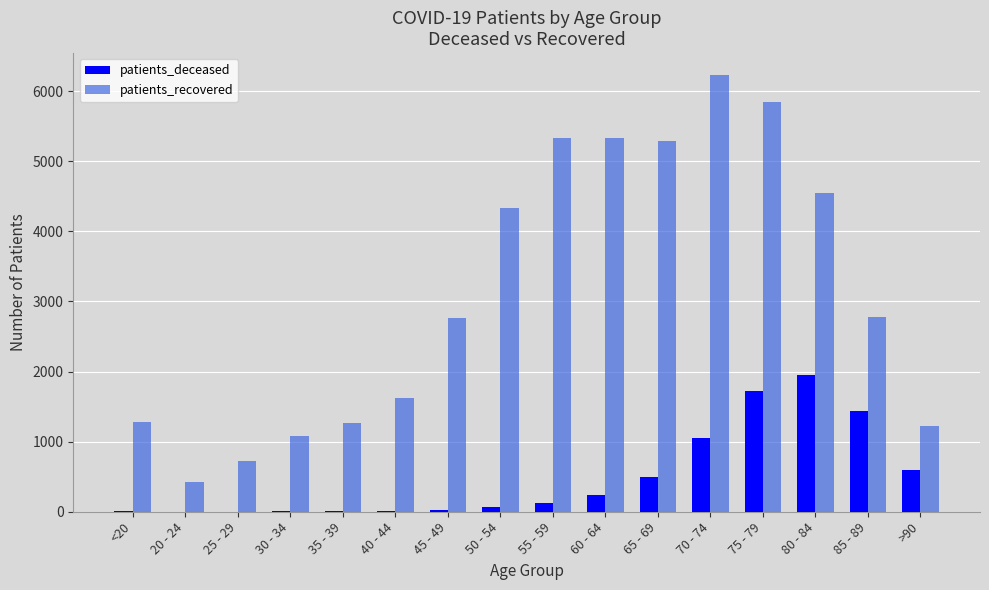

Which series changed the most between 65 - 69 and 80 - 84?

patients_deceased